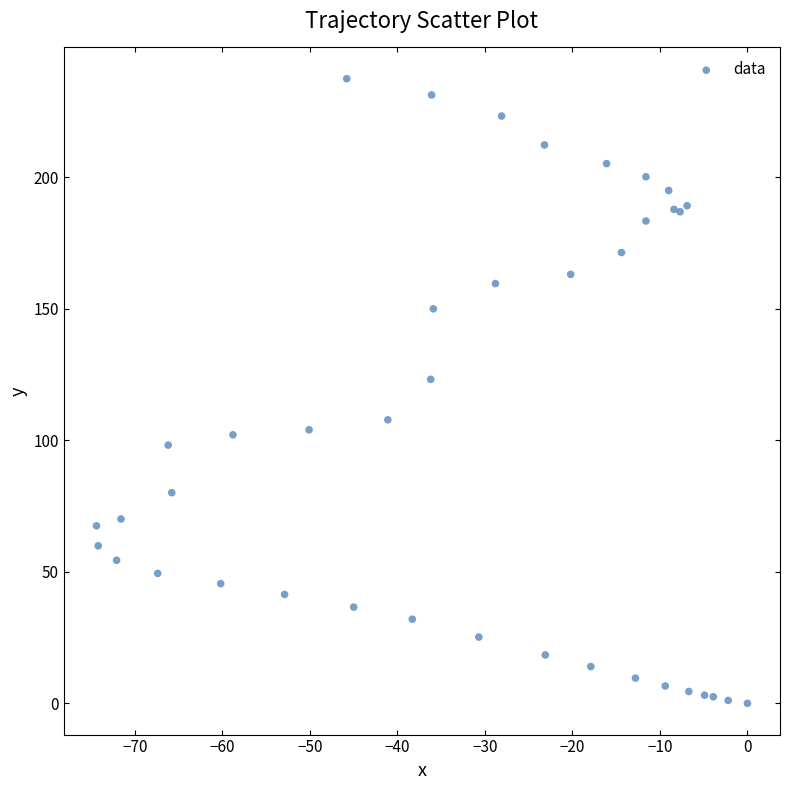

What Y value in the scatter plot is closest to 118?

123.2